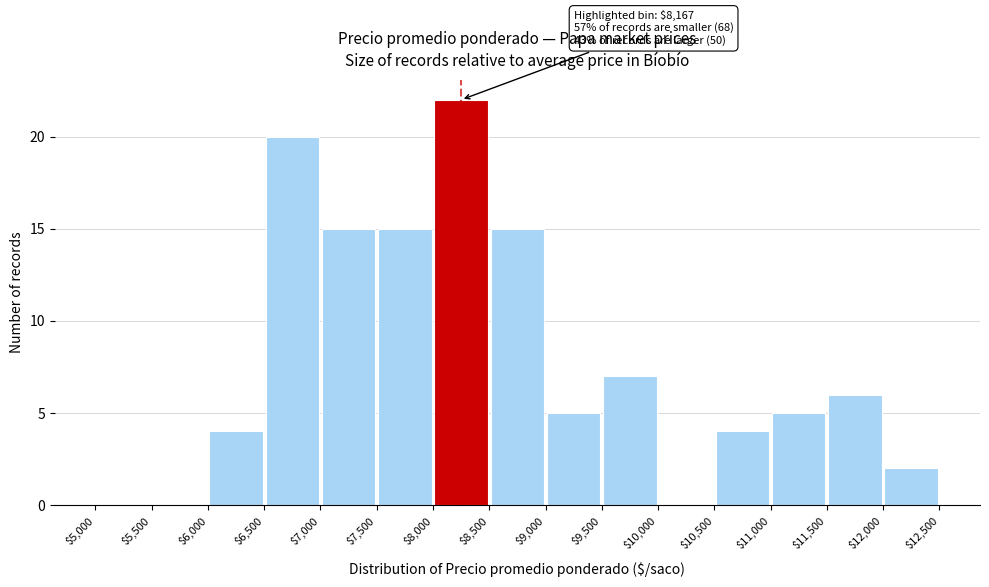

Over which range of the x-axis is the bar tallest?

$8,000 to $8,500